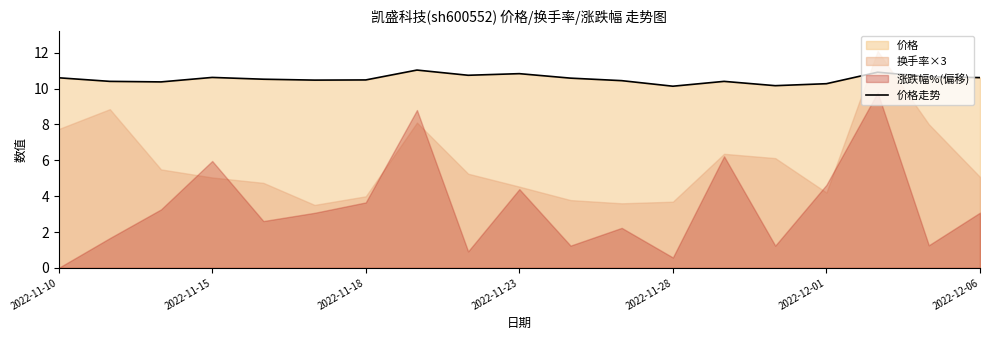

The 价格走势 series shows 17.1 at 2022-11-18. True or false?

False